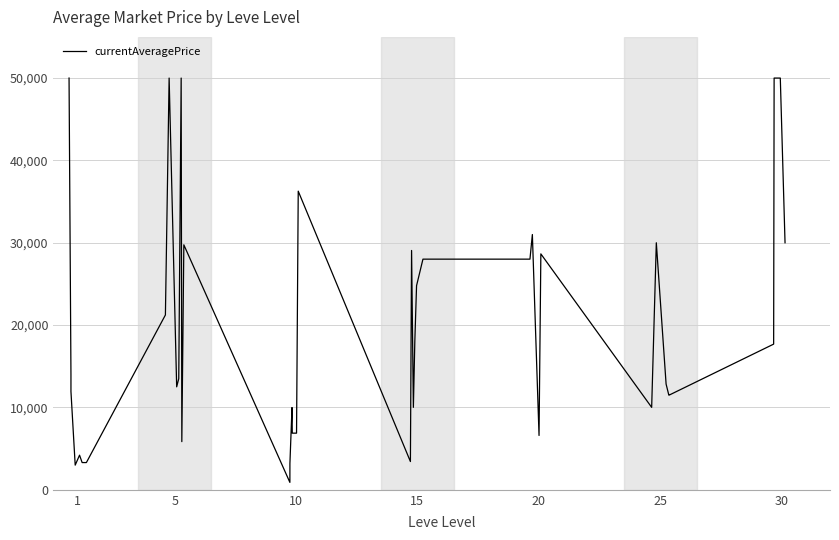

What is the difference between the maximum and minimum values?

49100.0